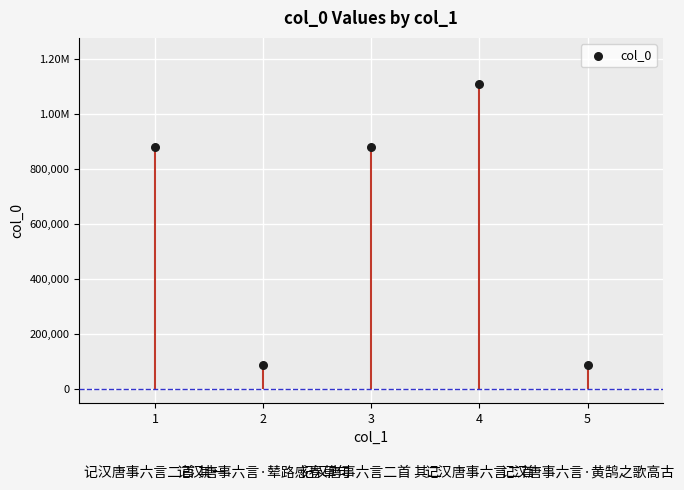

What is the ratio of the value at 5 to the value at 2?

1.0